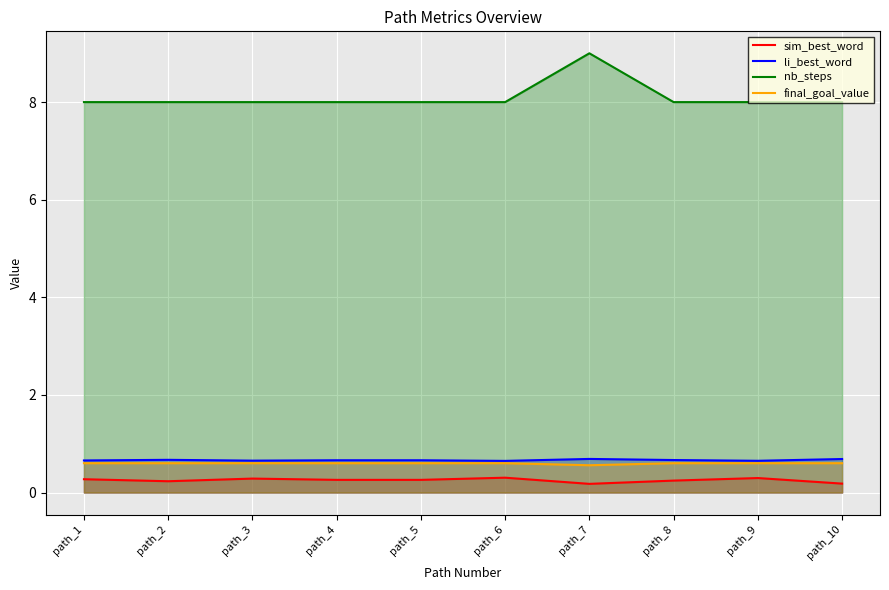

What are all the series names shown in the legend?

sim_best_word, li_best_word, nb_steps, final_goal_value